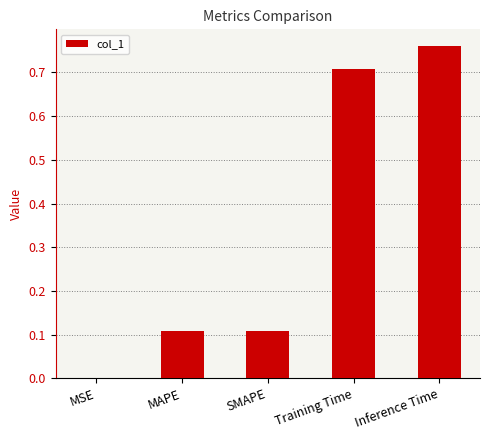

At which category does the chart reach its peak across all series?

Inference Time